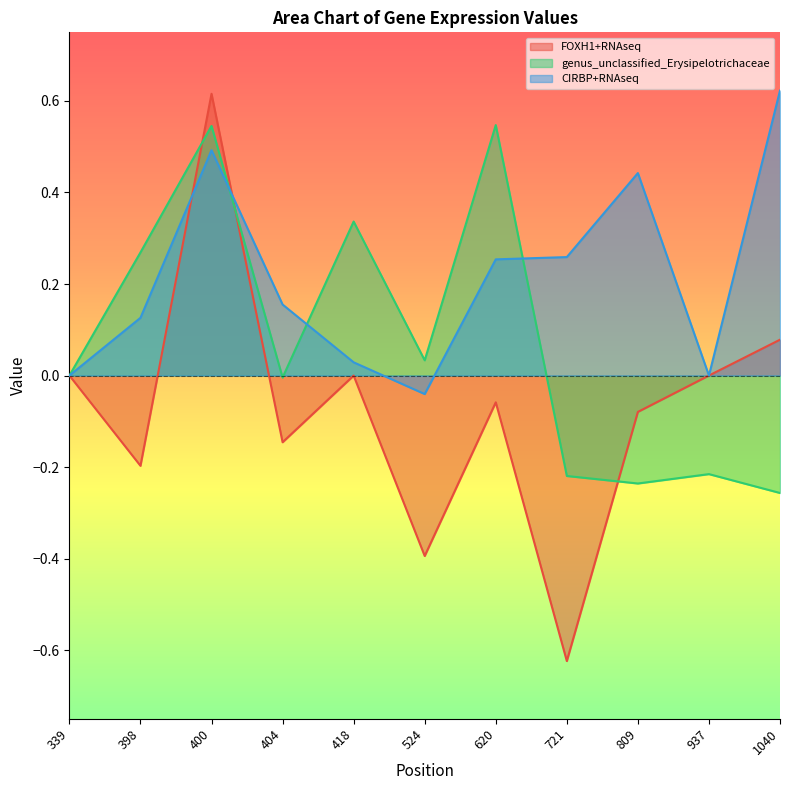

Rank the categories by FOXH1+RNAseq value from highest to lowest.

400, 1040, 339, 937, 418, 620, 809, 404, 398, 524, 721